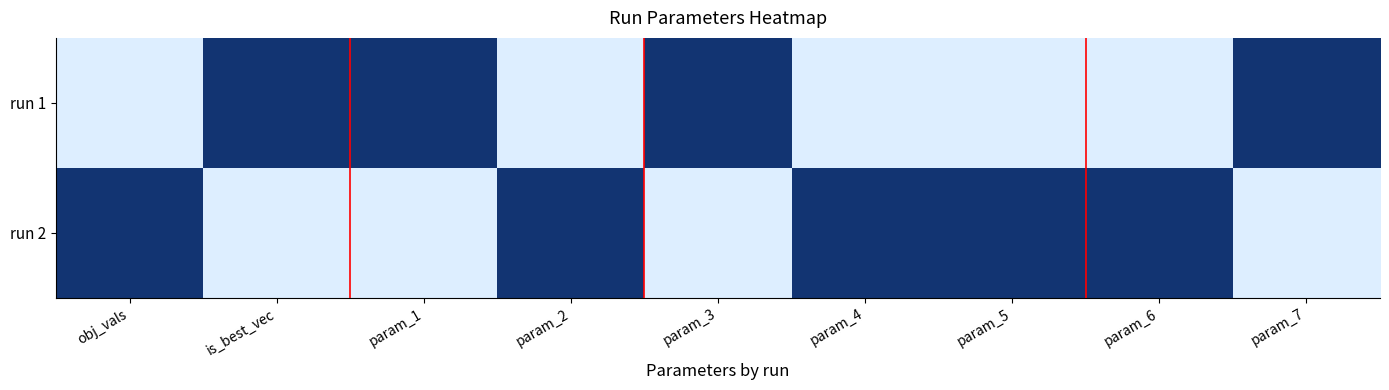

What is the difference between the highest and lowest values at is_best_vec?

1